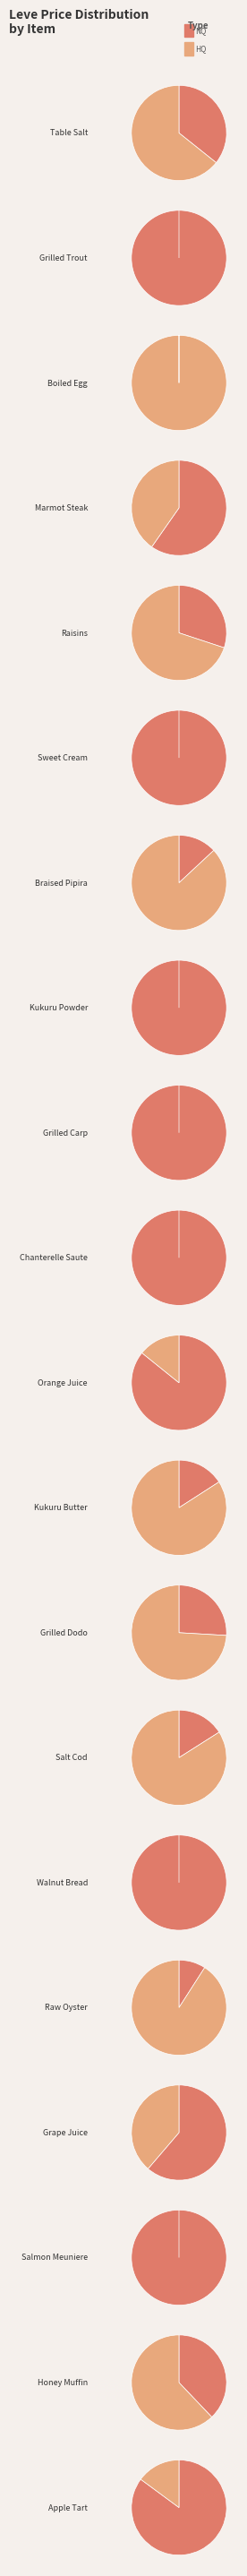

What is the largest slice in the pie chart?

Boiled Egg